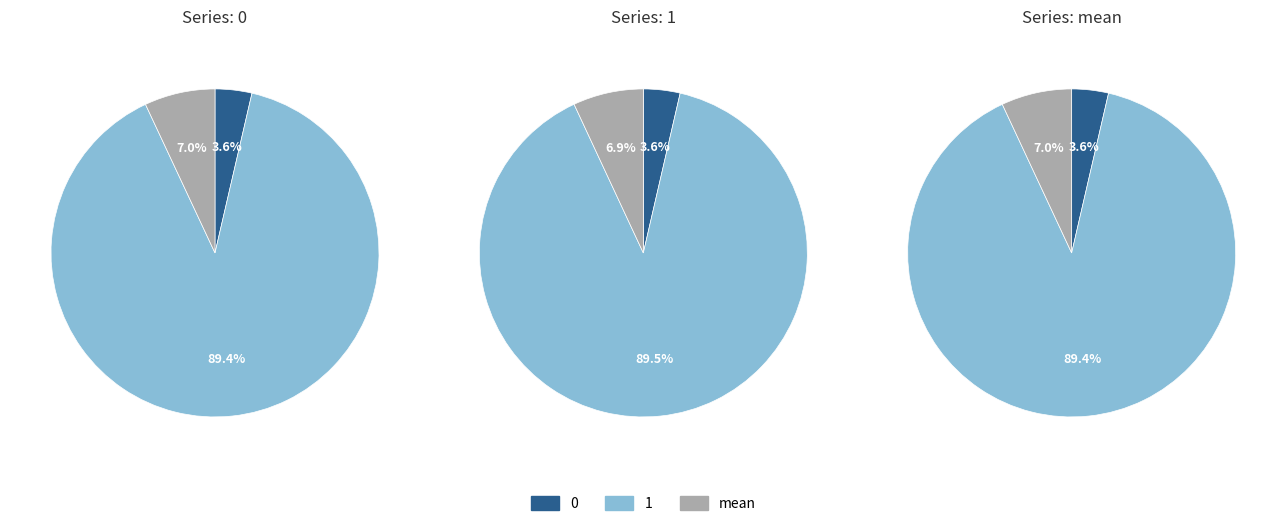

To the nearest percent, what is the difference between the Row 2 and Row 0 slice percentages?

3%